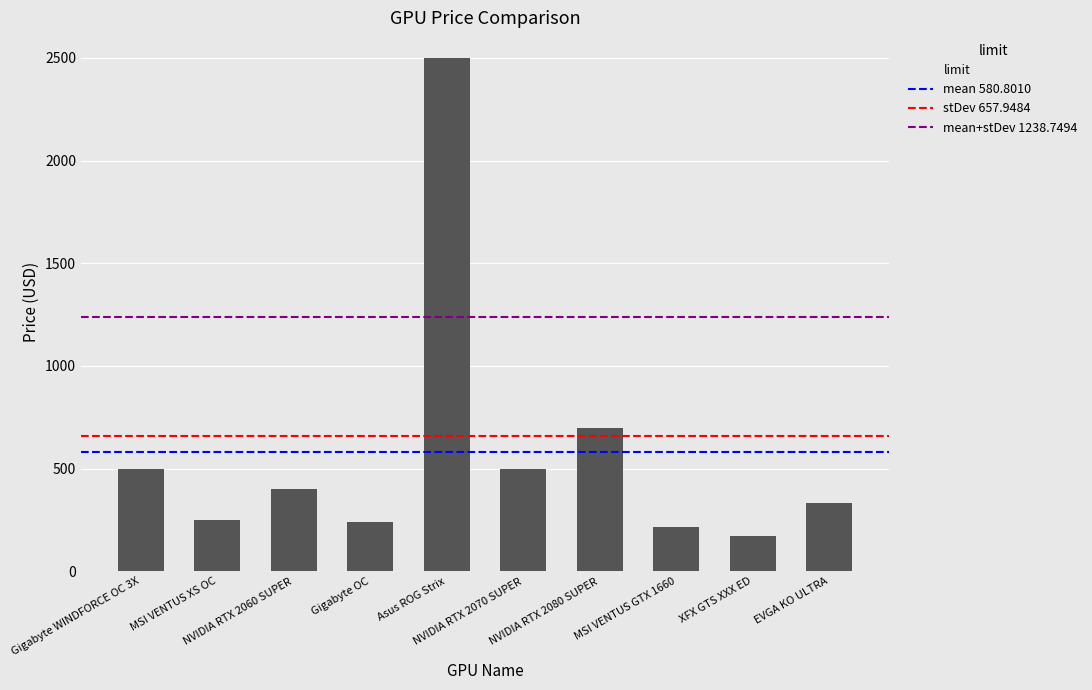

What is the average value?

580.8